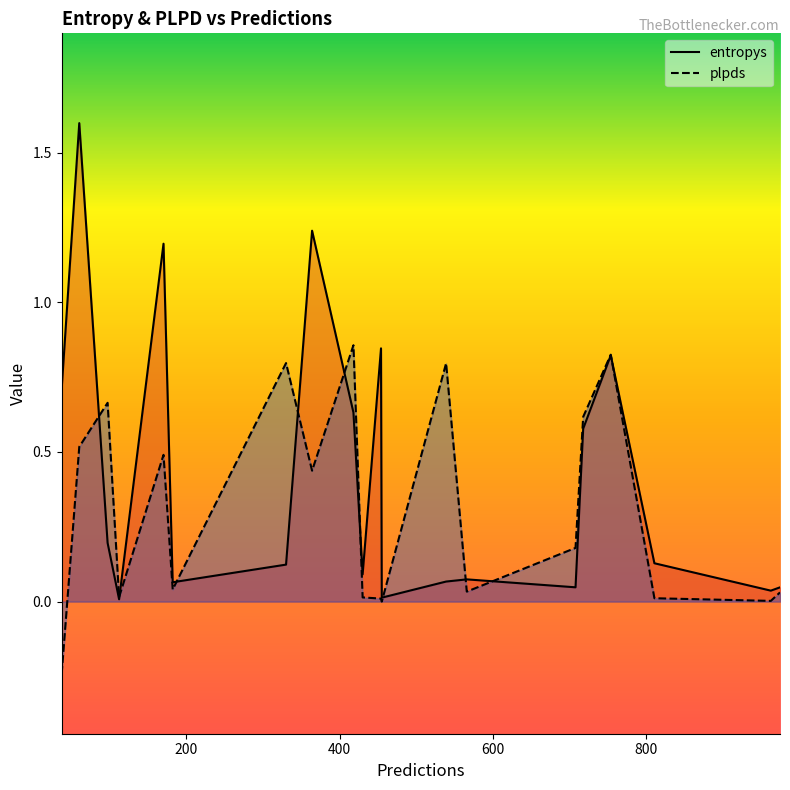

Is it true that entropys equals 0.4 at 454?

False